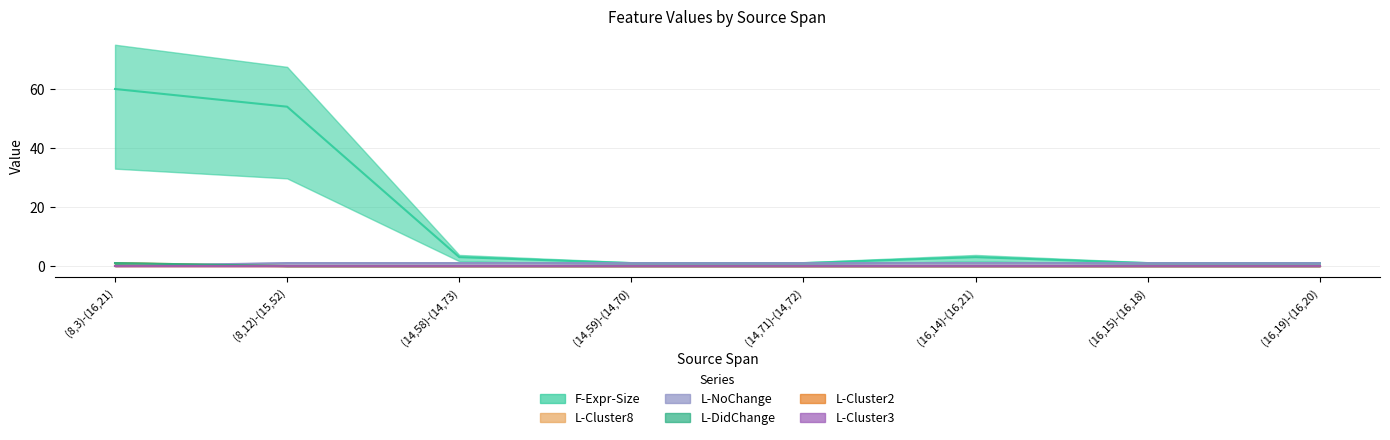

Reading right to left, list all the values displayed in this chart.

F-Expr-Size: (16,19)-(16,20)=1	(16,15)-(16,18)=1	(16,14)-(16,21)=3	(14,71)-(14,72)=1	(14,59)-(14,70)=1	(14,58)-(14,73)=3	(8,12)-(15,52)=54	(8,3)-(16,21)=60
L-Cluster8: (16,19)-(16,20)=0	(16,15)-(16,18)=0	(16,14)-(16,21)=0	(14,71)-(14,72)=0	(14,59)-(14,70)=0	(14,58)-(14,73)=0	(8,12)-(15,52)=0	(8,3)-(16,21)=1
L-NoChange: (16,19)-(16,20)=1	(16,15)-(16,18)=1	(16,14)-(16,21)=1	(14,71)-(14,72)=1	(14,59)-(14,70)=1	(14,58)-(14,73)=1	(8,12)-(15,52)=1	(8,3)-(16,21)=0
L-DidChange: (16,19)-(16,20)=0	(16,15)-(16,18)=0	(16,14)-(16,21)=0	(14,71)-(14,72)=0	(14,59)-(14,70)=0	(14,58)-(14,73)=0	(8,12)-(15,52)=0	(8,3)-(16,21)=1